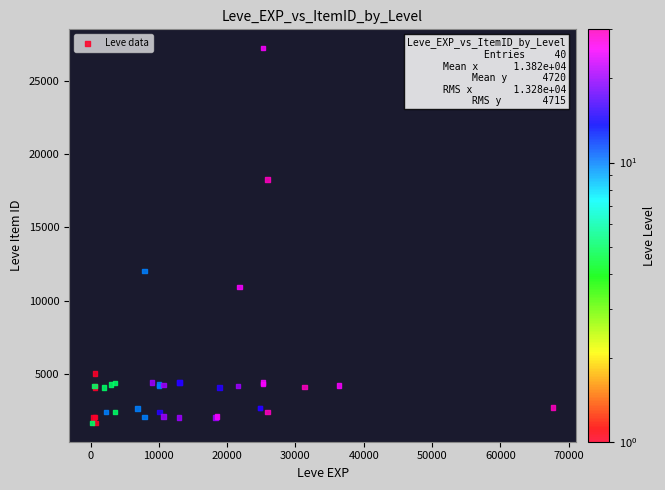

What Y value in the scatter plot is closest to 14448?

12018